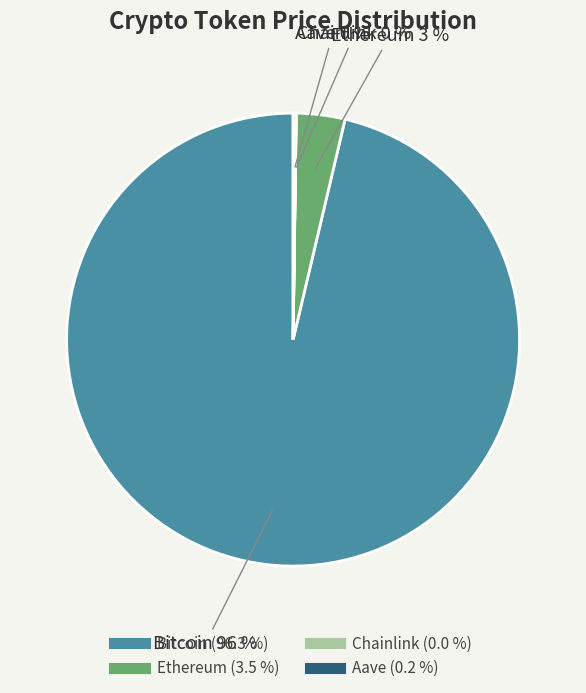

The Ethereum slice represents 12% of the pie. True or false?

False